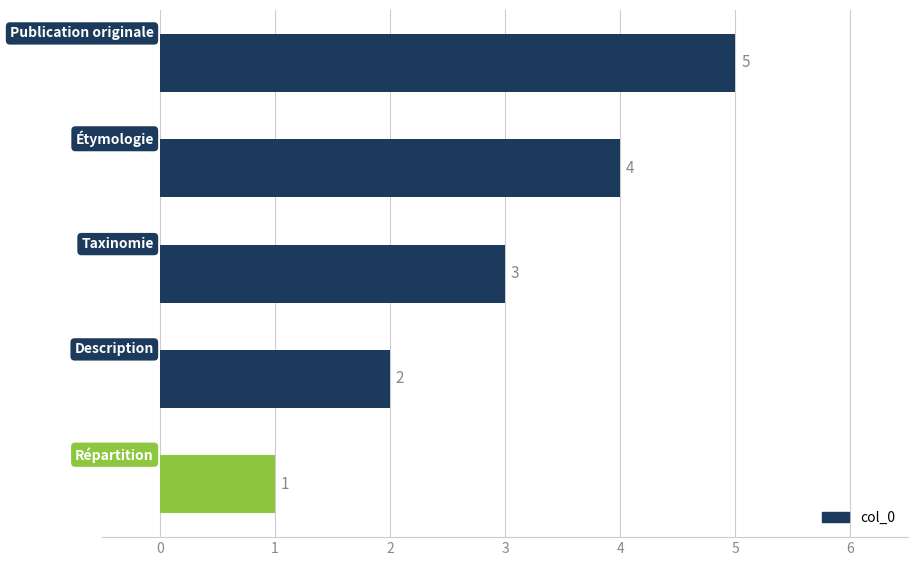

How many values are between 2 and 4?

3